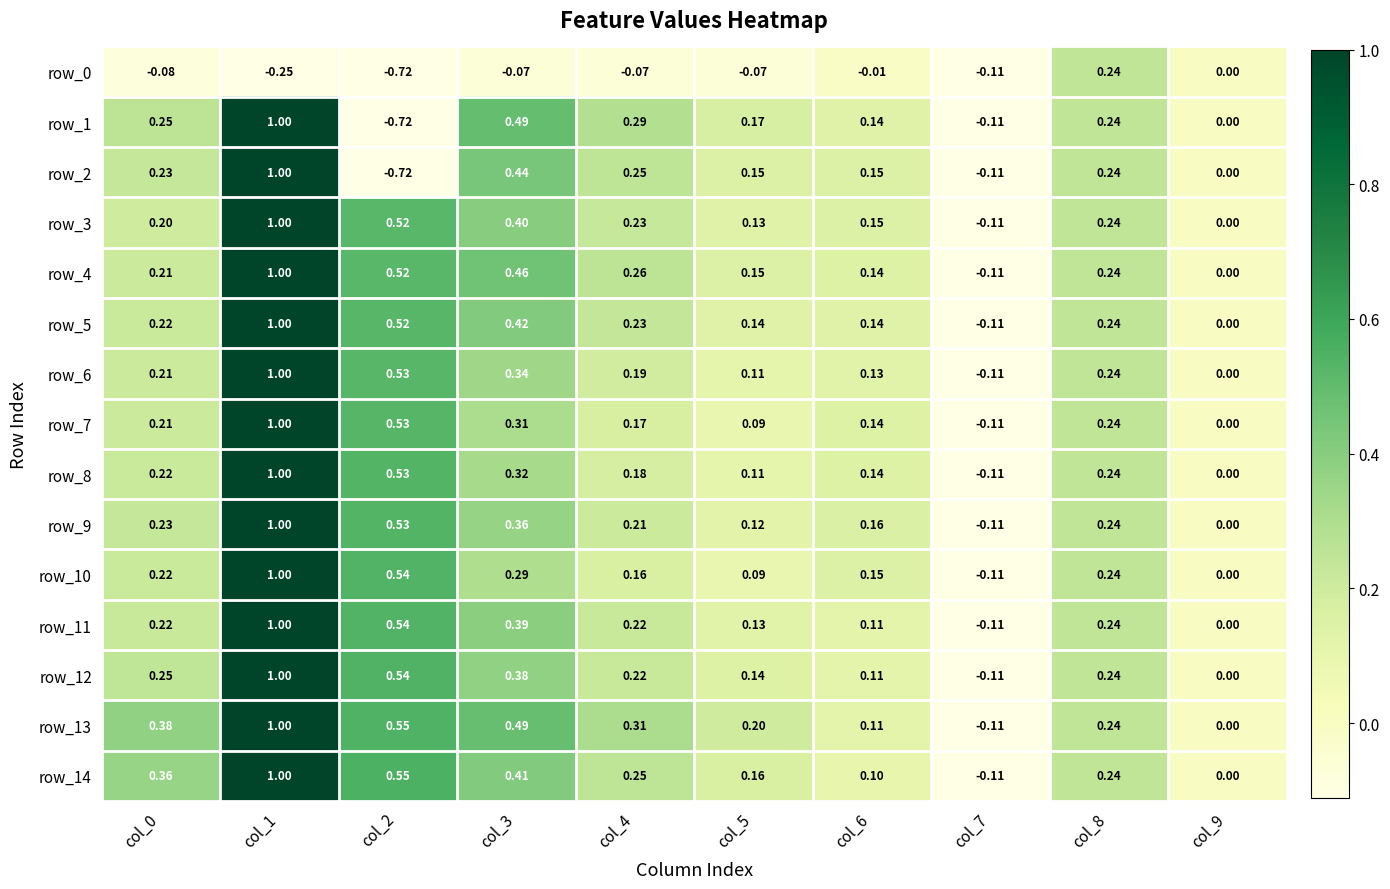

Is the value of row_3 at col_4 greater than the value of row_12 at col_7?

Yes